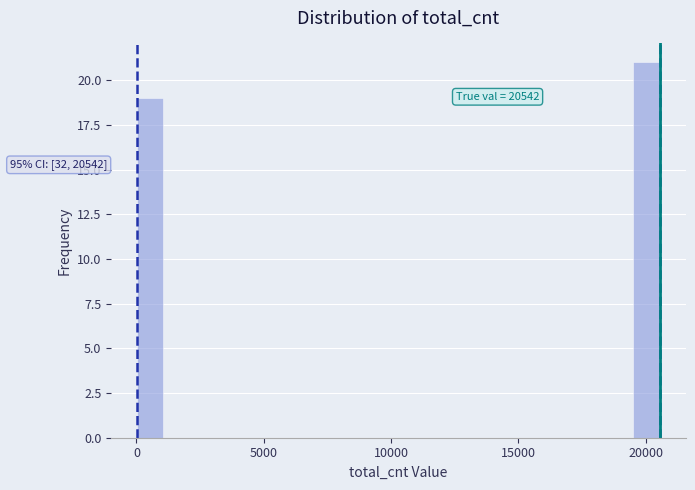

Read against the x-axis, roughly where is the centre of the tallest bar?

20000